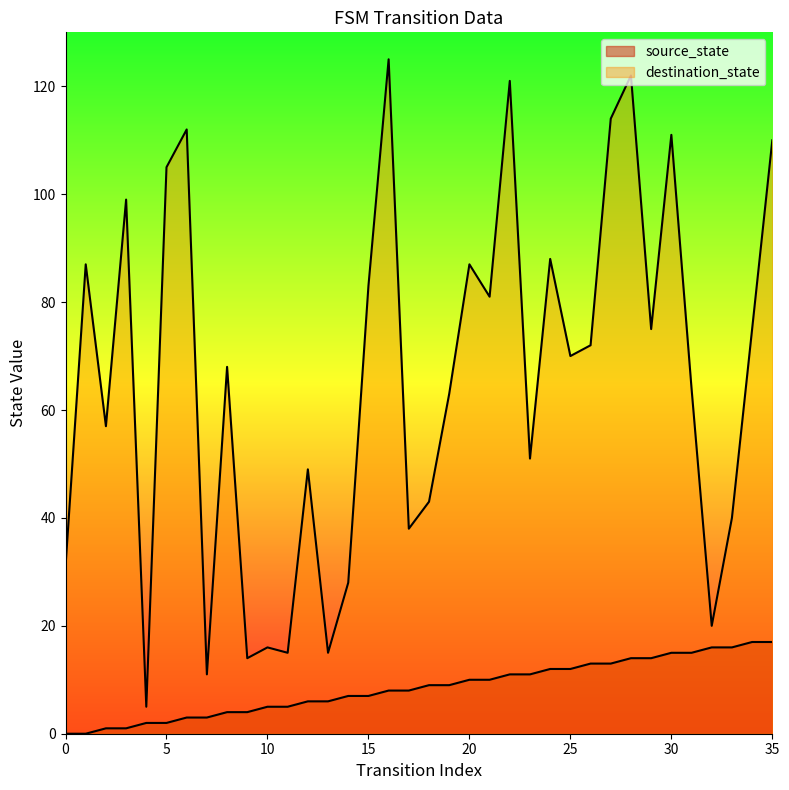

The source_state series shows 17 at 34. True or false?

True